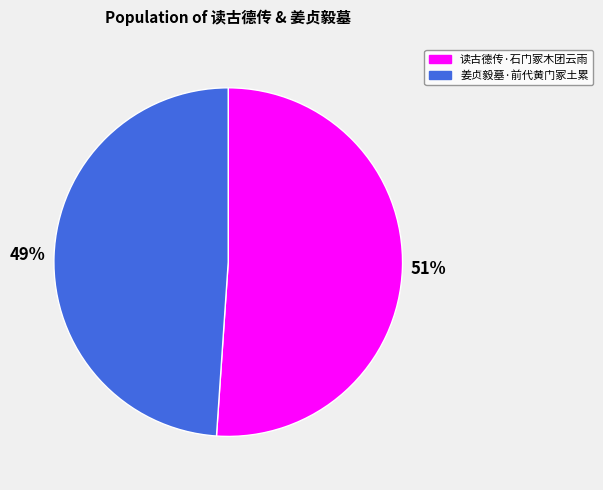

Combined, do 姜贞毅墓·前代黄门冢土累 and 读古德传·石门冢木团云雨 account for over 50%?

Yes